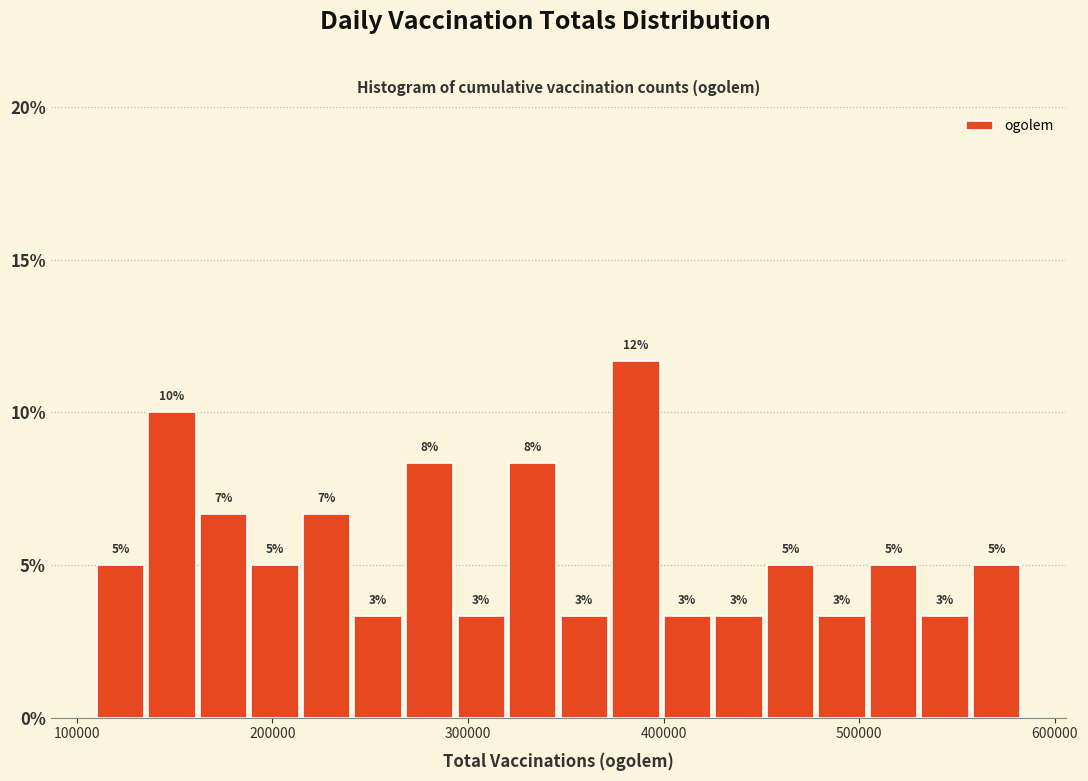

Read against the x-axis, roughly where is the centre of the tallest bar?

390000